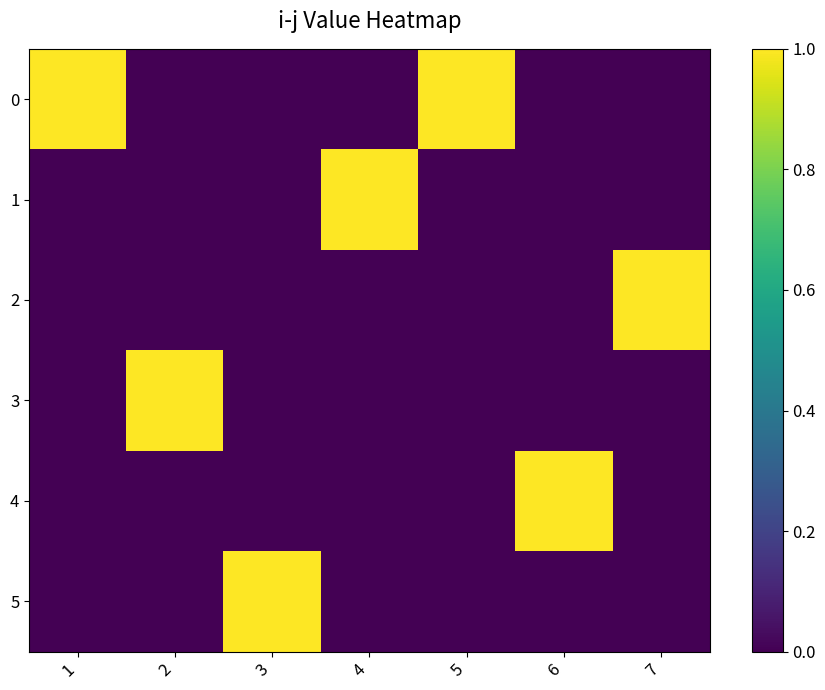

What is the difference between the highest and lowest values at 2?

1